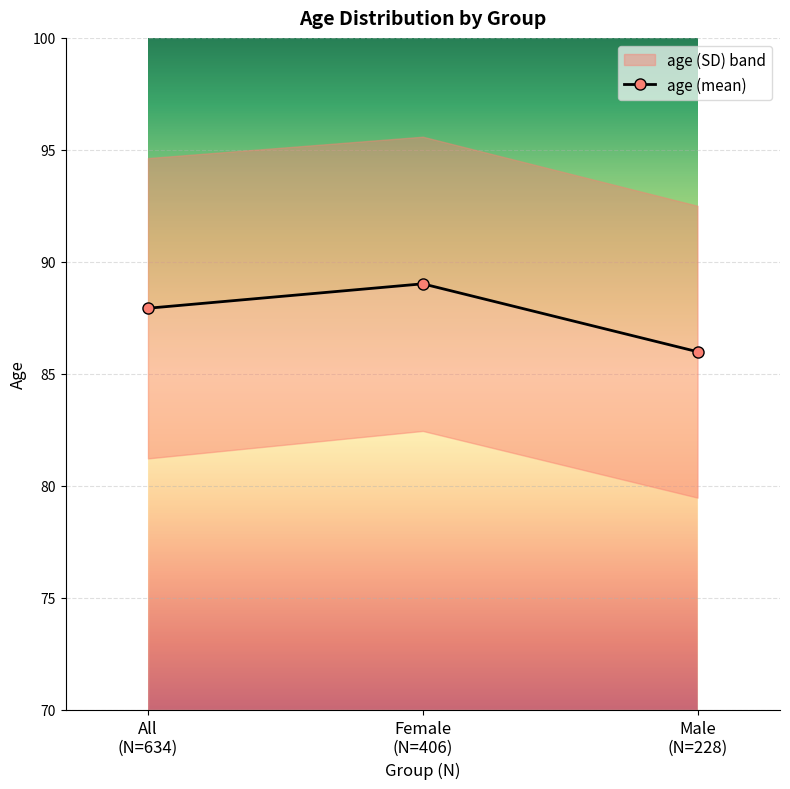

Reading left to right, what are all the values shown in this chart?

87.9	89.0	86.0